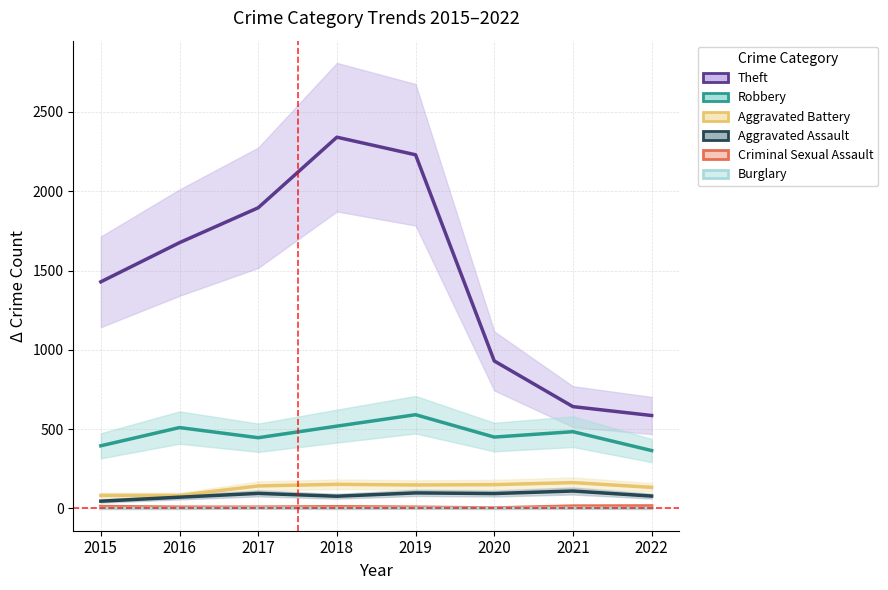

Which series has the widest spread of values?

Theft